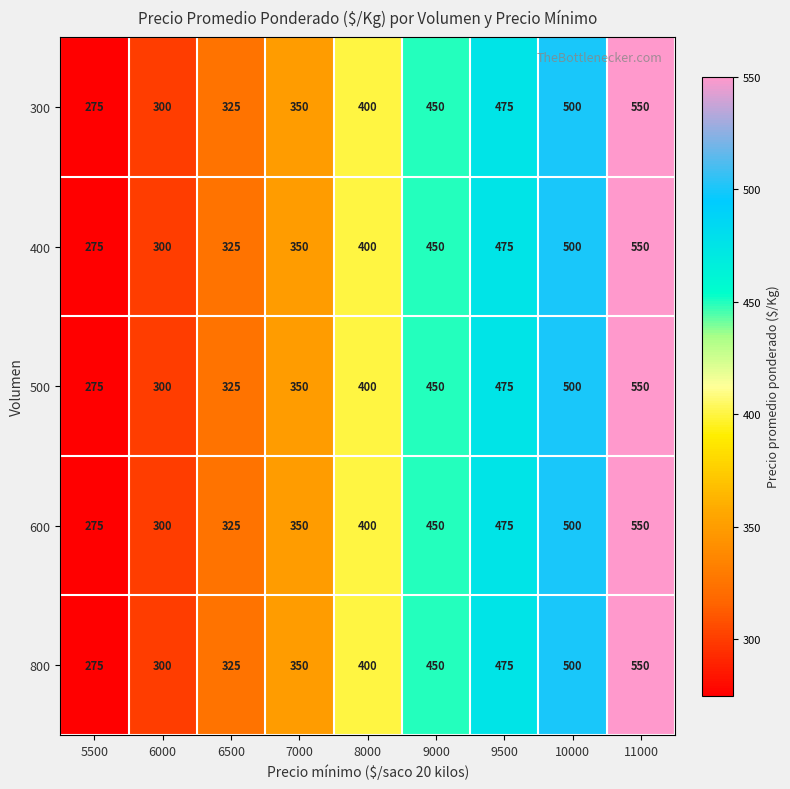

At which label is 400 closest to 412?

8000